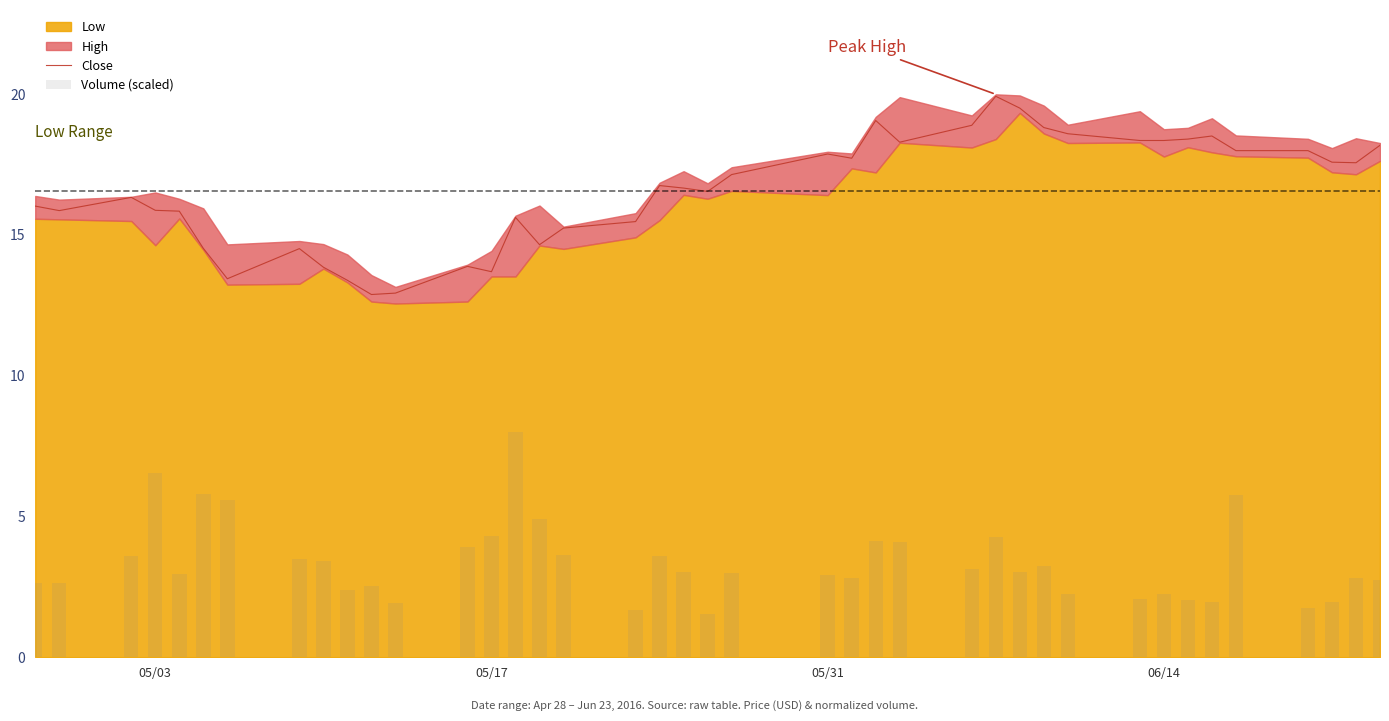

What is the lowest value of the Volume (scaled) series?

1.5